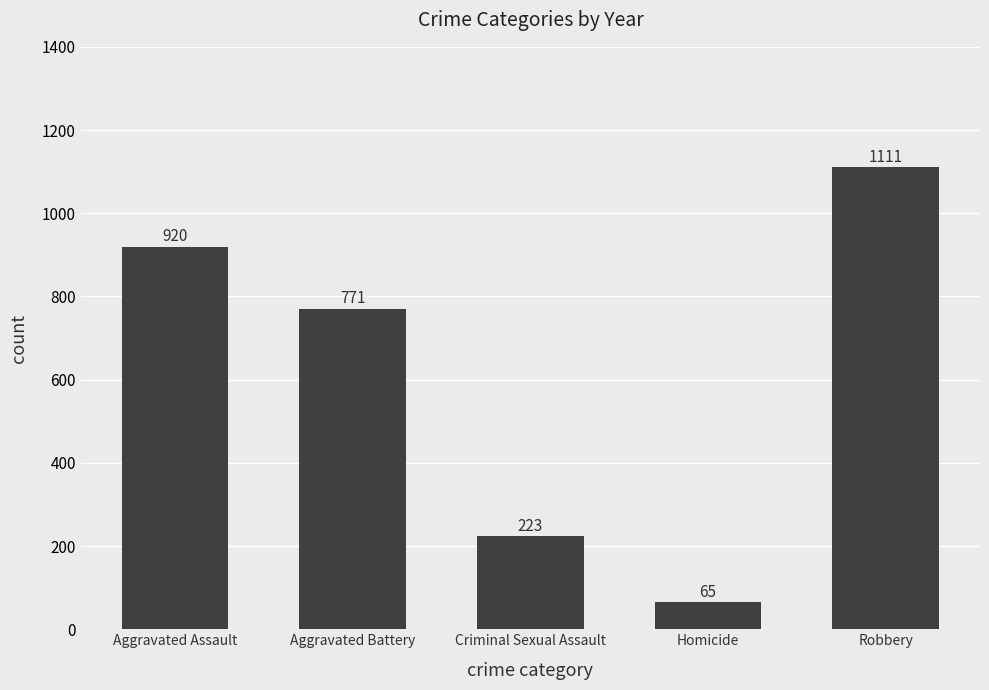

The chart shows a value of 771 at Aggravated Battery. True or false?

True